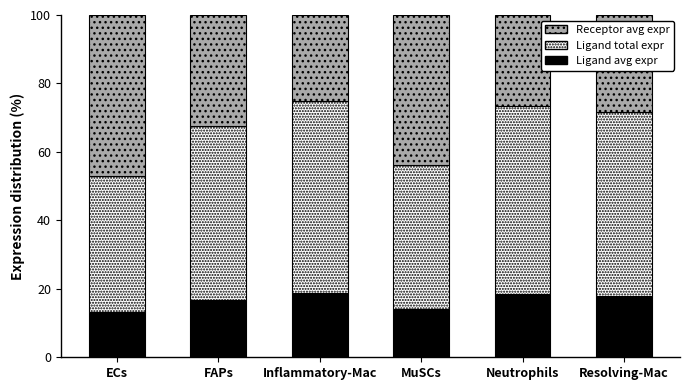

What is the highest value of the Ligand avg expr series?

18.8